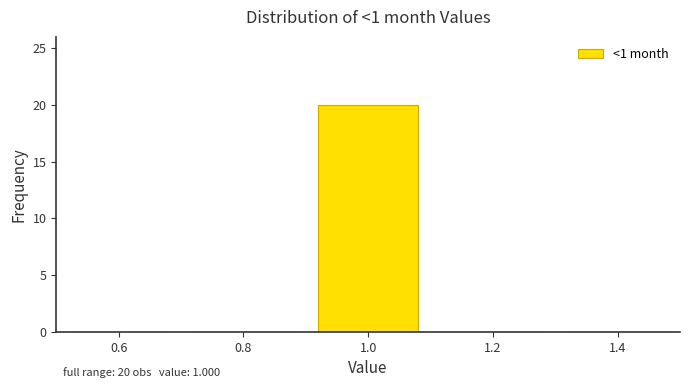

Over which range of the x-axis is the bar tallest?

0.9 to 1.1